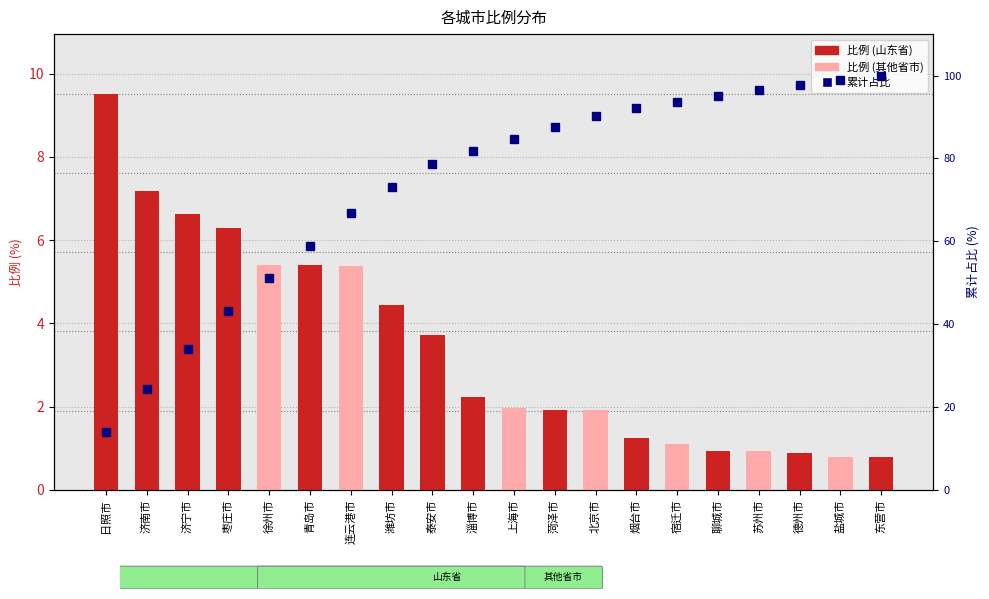

At how many categories does at least one series exceed 64?

14